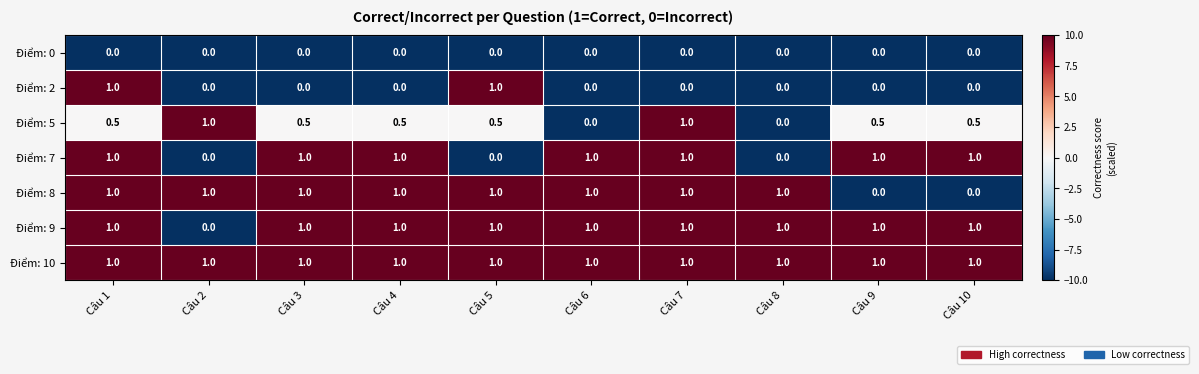

Which series changed the most between Câu 5 and Câu 8?

Điểm: 2